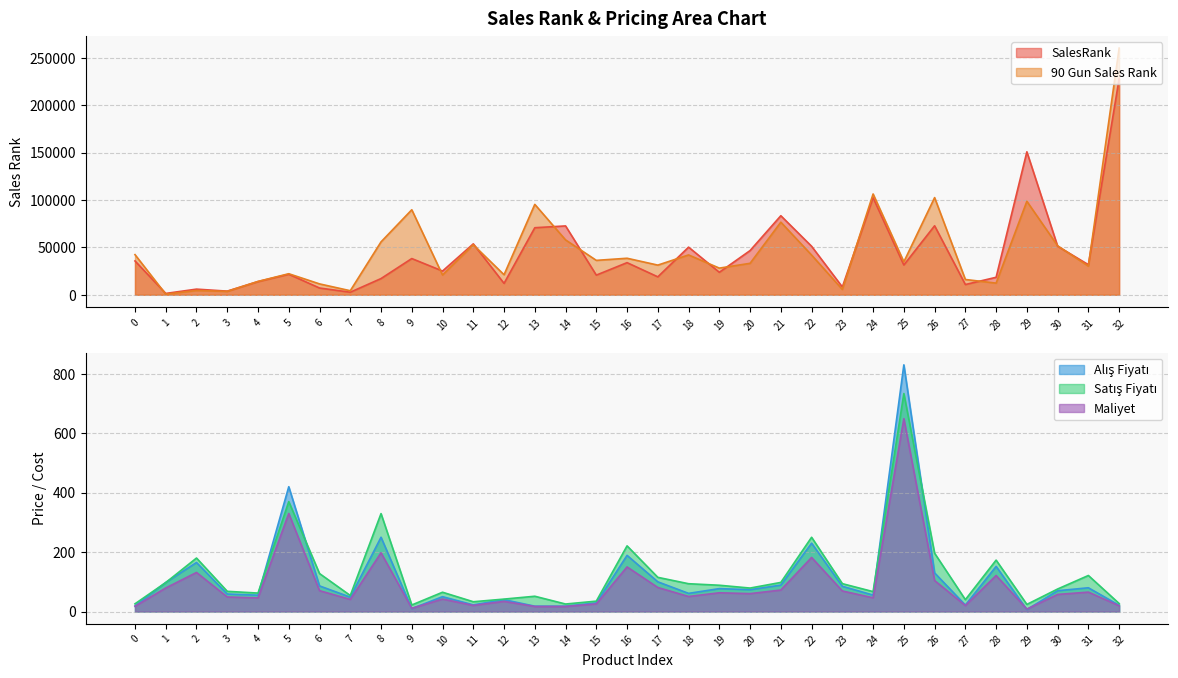

True or false: Maliyet and 90 Gun Sales Rank cross at least once.

False